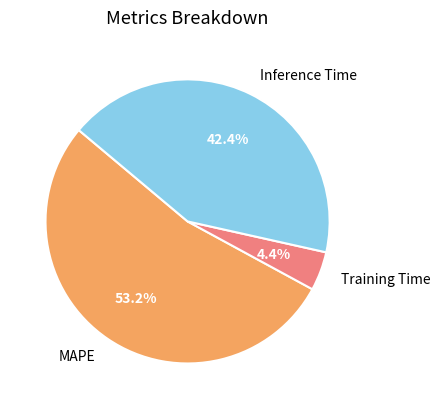

How many segments does this pie chart have?

3